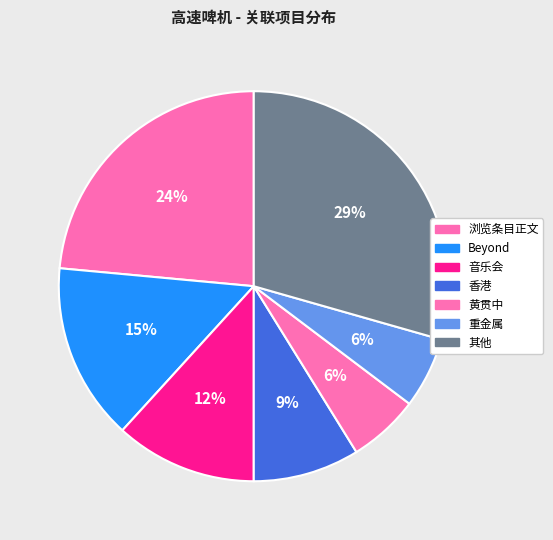

How many segments does this pie chart have?

7